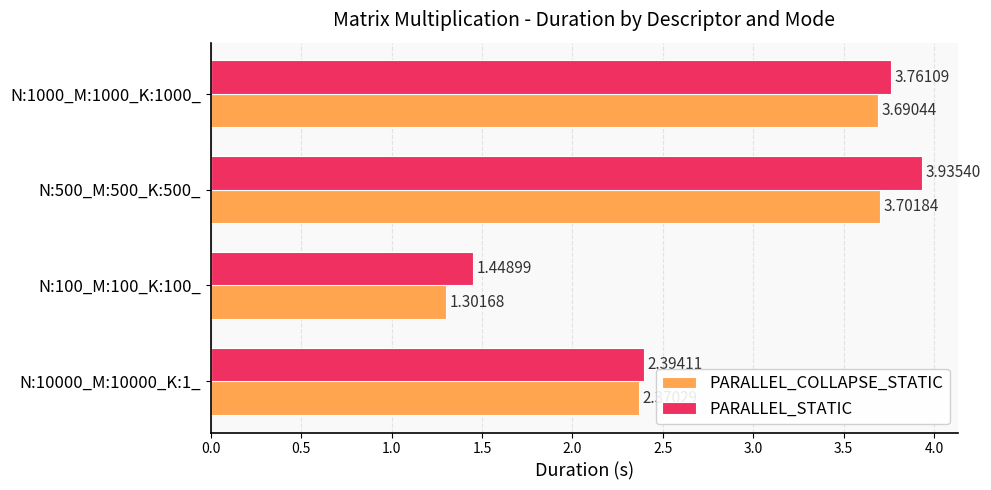

How many values in the PARALLEL_STATIC series are below 3?

2